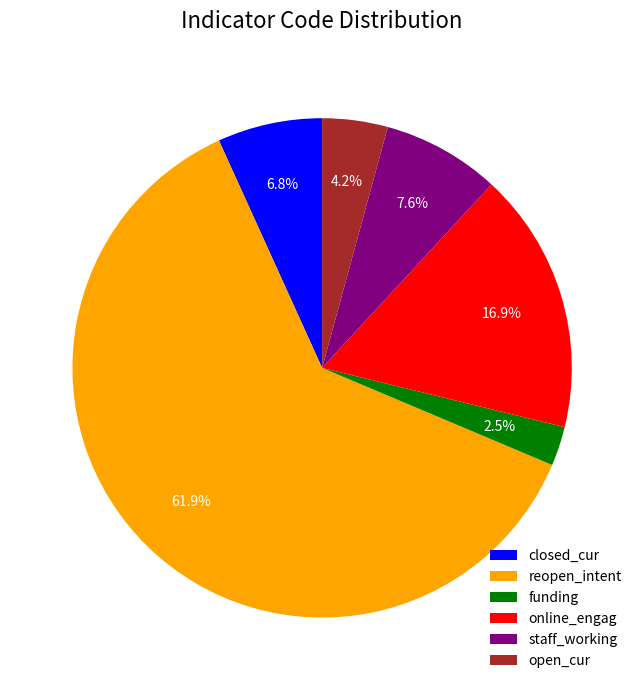

How many segments does this pie chart have?

6